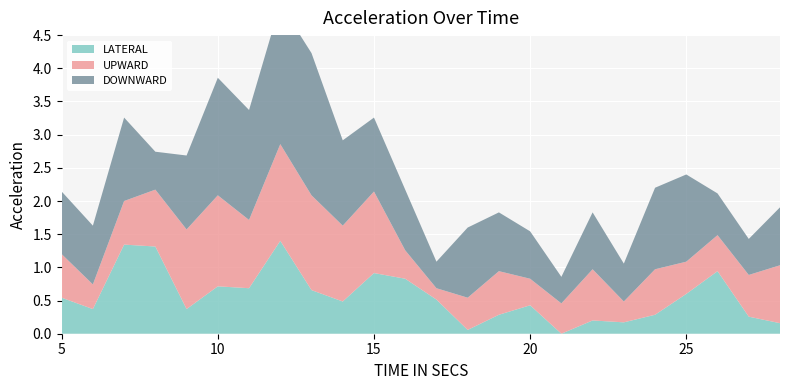

Reading left to right, what are all the values shown in this chart?

LATERAL: 5=0.5	6=0.4	7=1.3	8=1.3	9=0.4	10=0.7	11=0.7	12=1.4	13=0.7	14=0.5	15=0.9	16=0.8	17=0.5	18=0.1	19=0.3	20=0.4	21=0.0	22=0.2	23=0.2	24=0.3	25=0.6	26=0.9	27=0.3	28=0.2
UPWARD: 5=0.7	6=0.4	7=0.7	8=0.9	9=1.2	10=1.4	11=1.0	12=1.5	13=1.4	14=1.1	15=1.2	16=0.4	17=0.2	18=0.5	19=0.7	20=0.4	21=0.5	22=0.8	23=0.3	24=0.7	25=0.5	26=0.5	27=0.6	28=0.9
DOWNWARD: 5=0.9	6=0.9	7=1.3	8=0.6	9=1.1	10=1.8	11=1.7	12=2.1	13=2.1	14=1.3	15=1.1	16=0.9	17=0.4	18=1.1	19=0.9	20=0.7	21=0.4	22=0.9	23=0.6	24=1.2	25=1.3	26=0.6	27=0.5	28=0.9